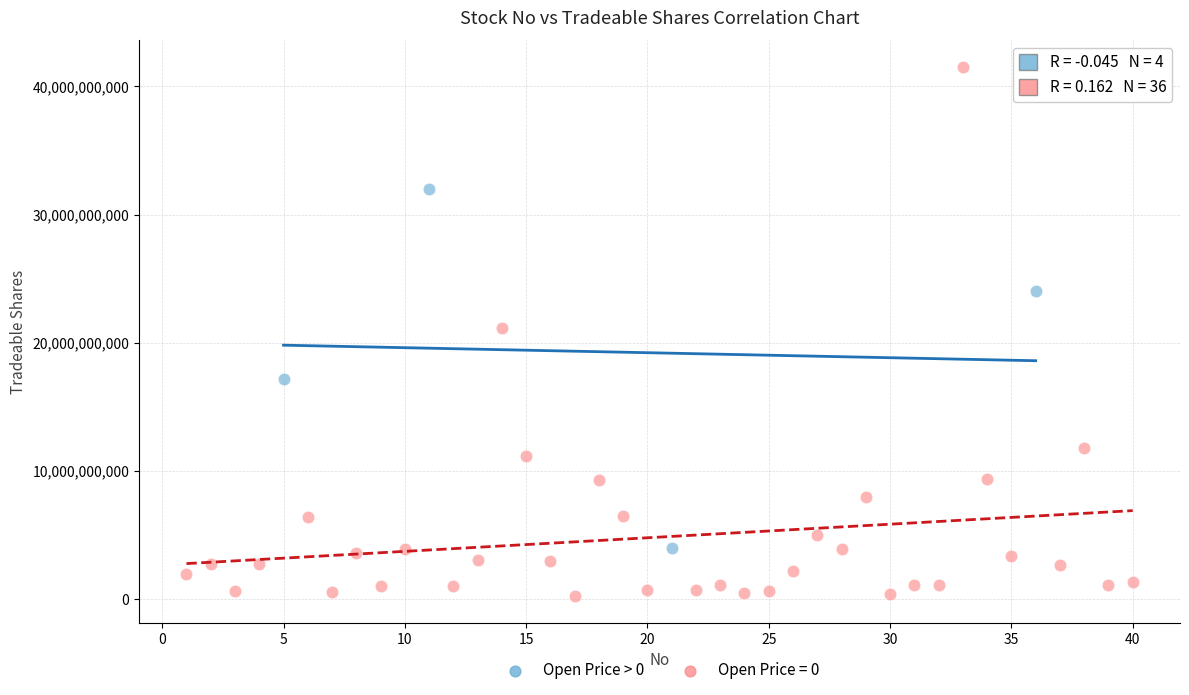

Which series reaches the maximum Y coordinate?

Open Price = 0